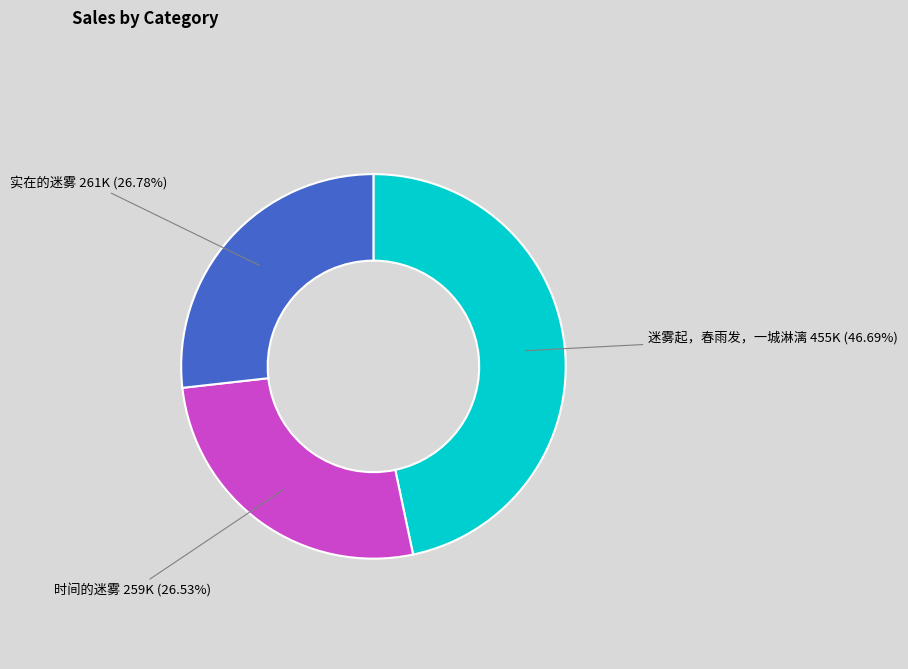

Is it true that 时间的迷雾 is 41% of the pie?

False